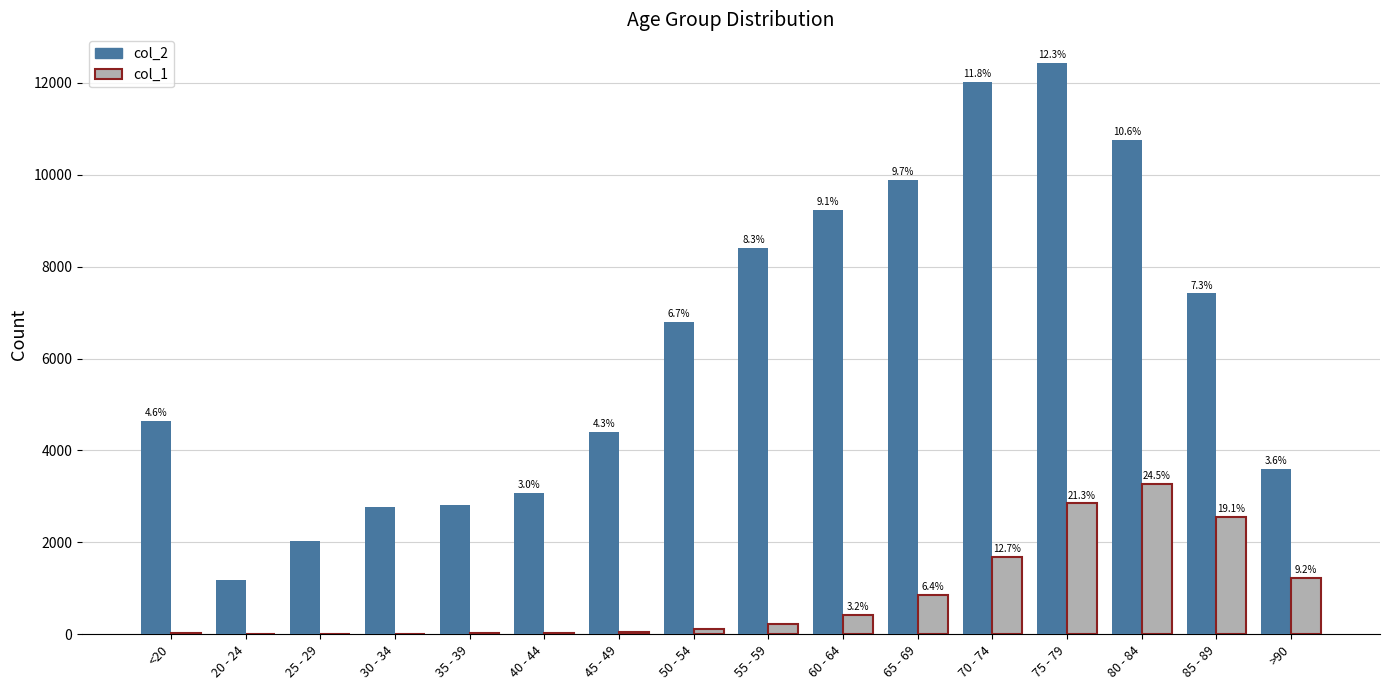

How many groups of bars are there?

16